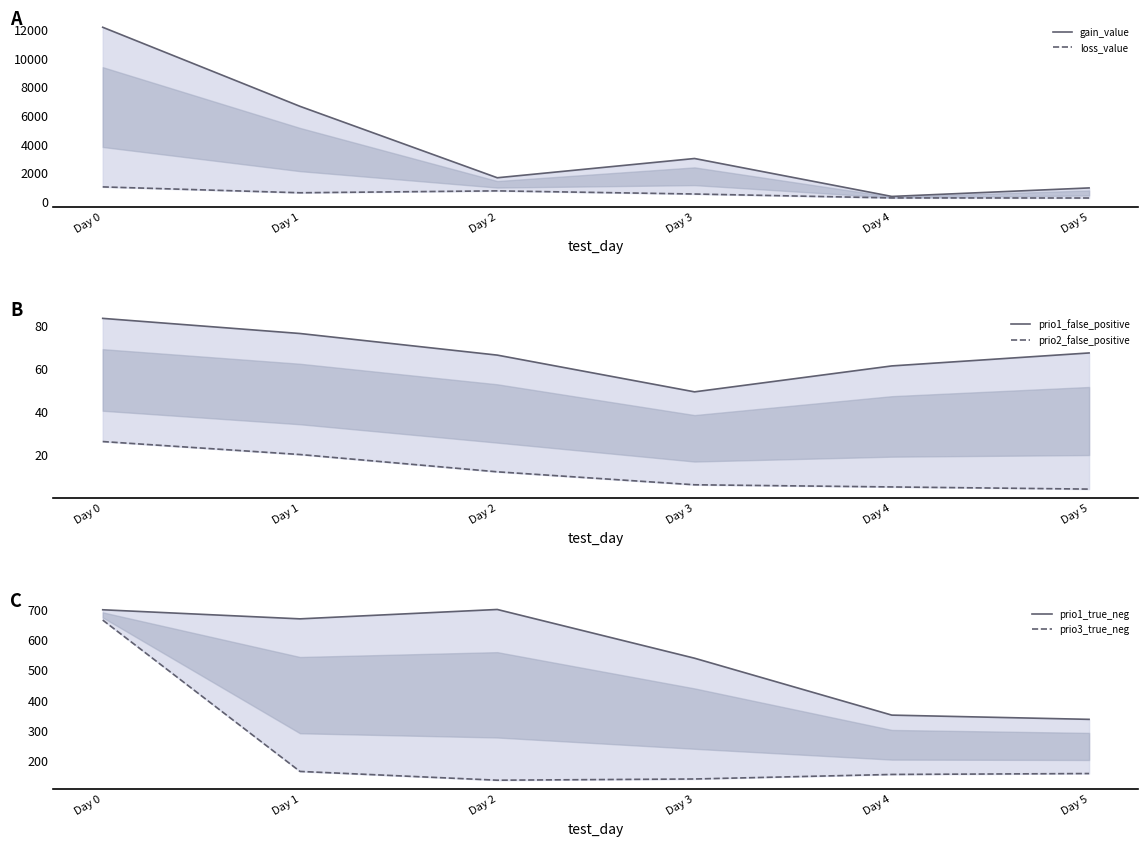

What is the average value of the prio1_false_positive series?

67.0